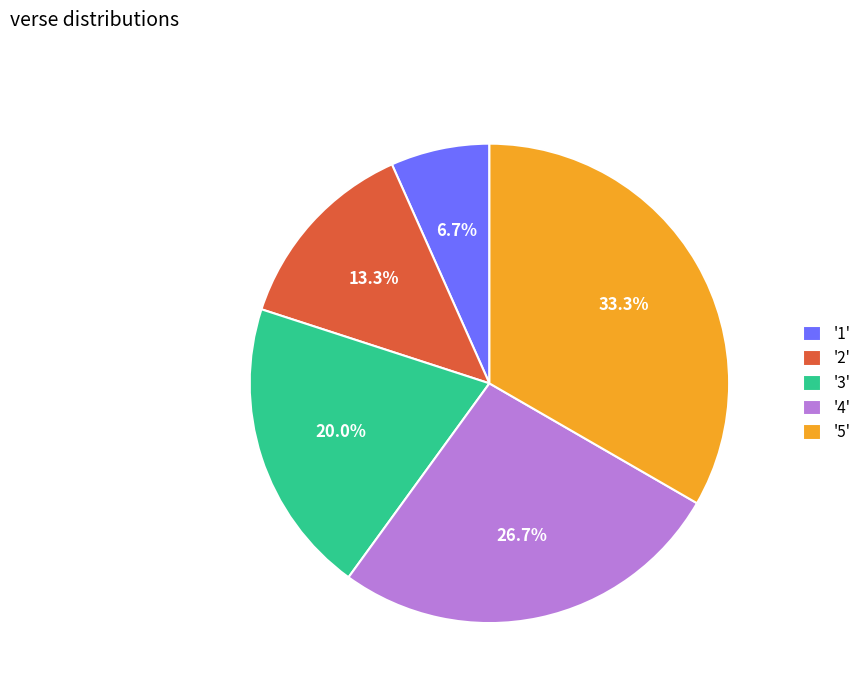

Does any single category account for the majority?

No